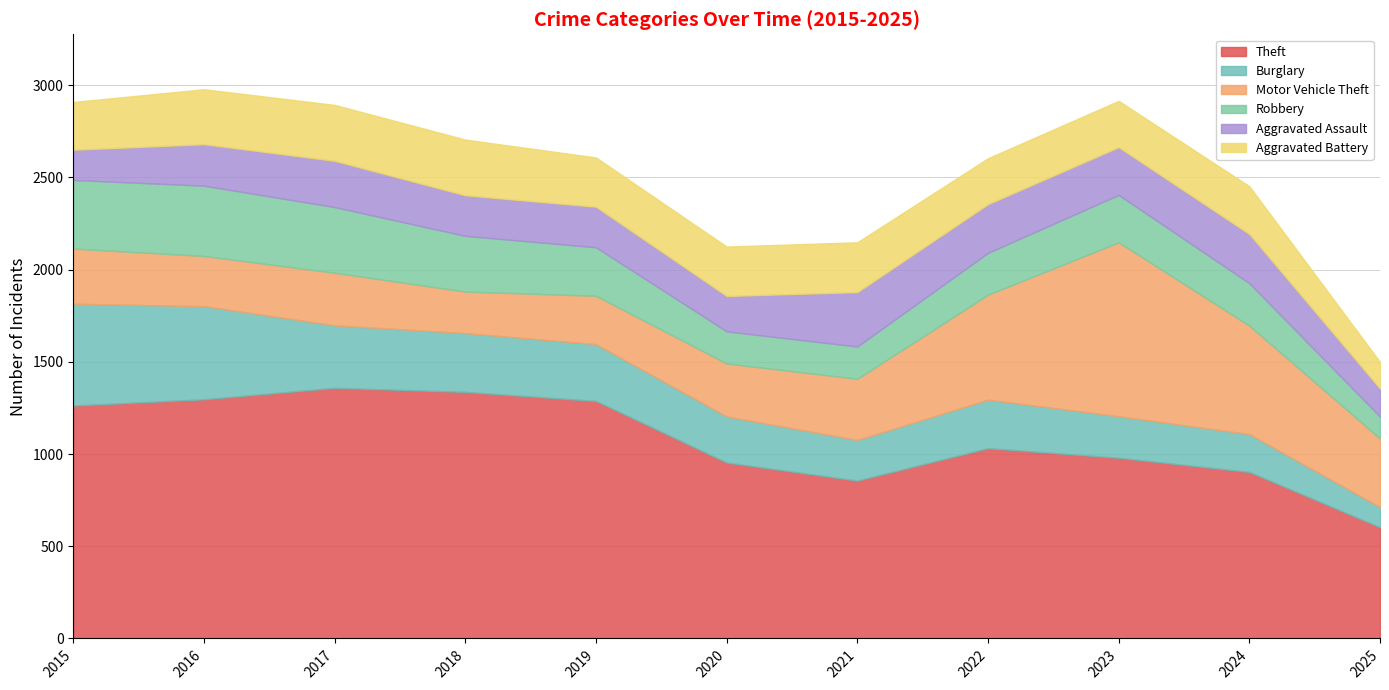

Read the Aggravated Assault value at 2019, to the nearest 5.

220